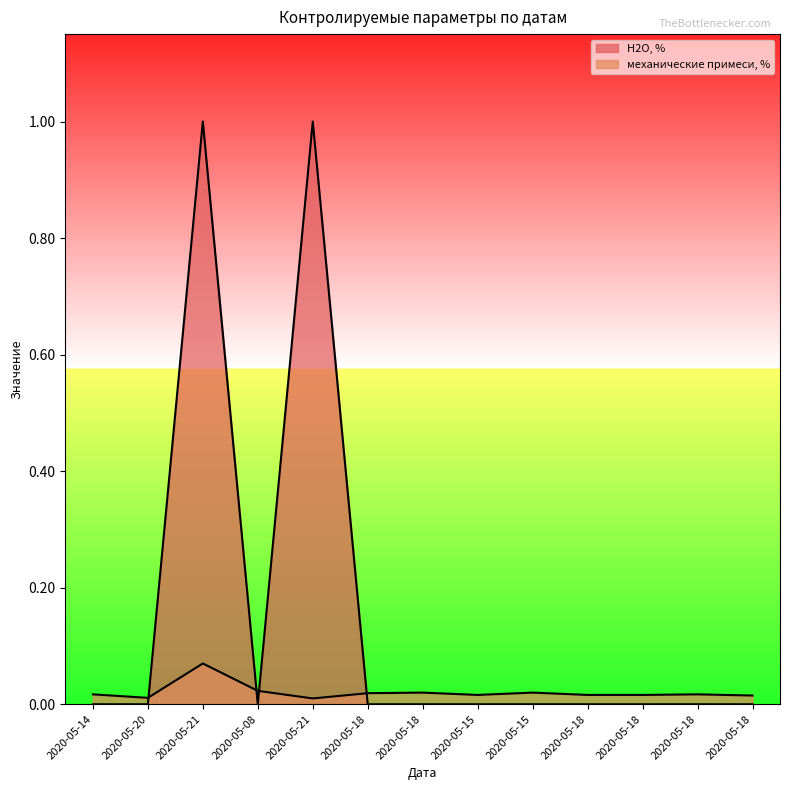

Between 2020-05-18 and 2020-05-18, which is larger?

2020-05-18